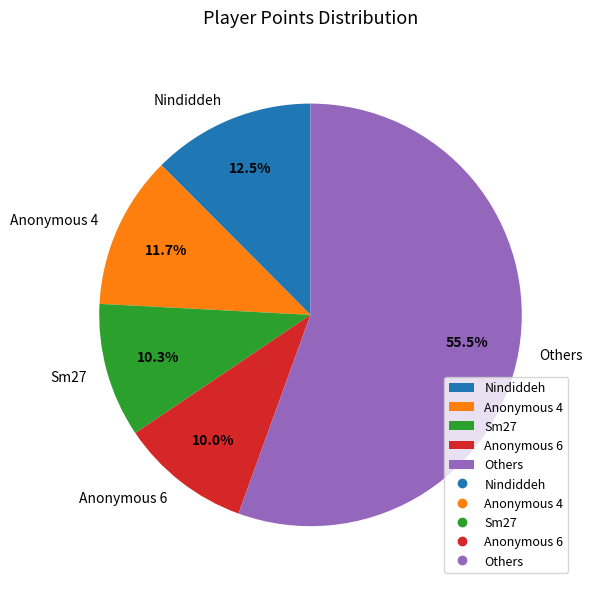

What percentage is the Anonymous 4 slice, to the nearest percent?

12%